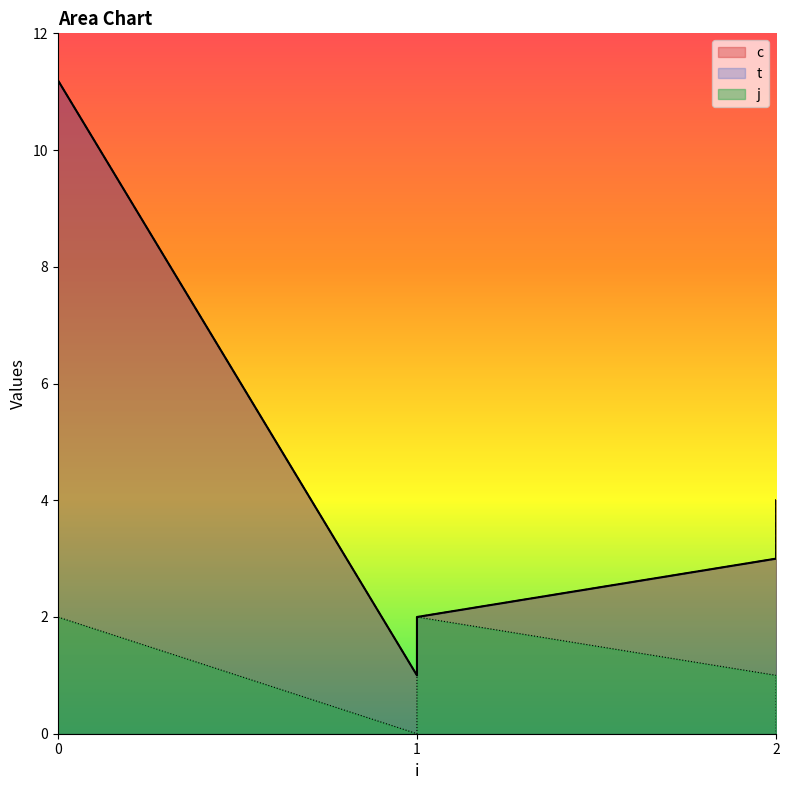

Between 2 and 1, which is larger?

2